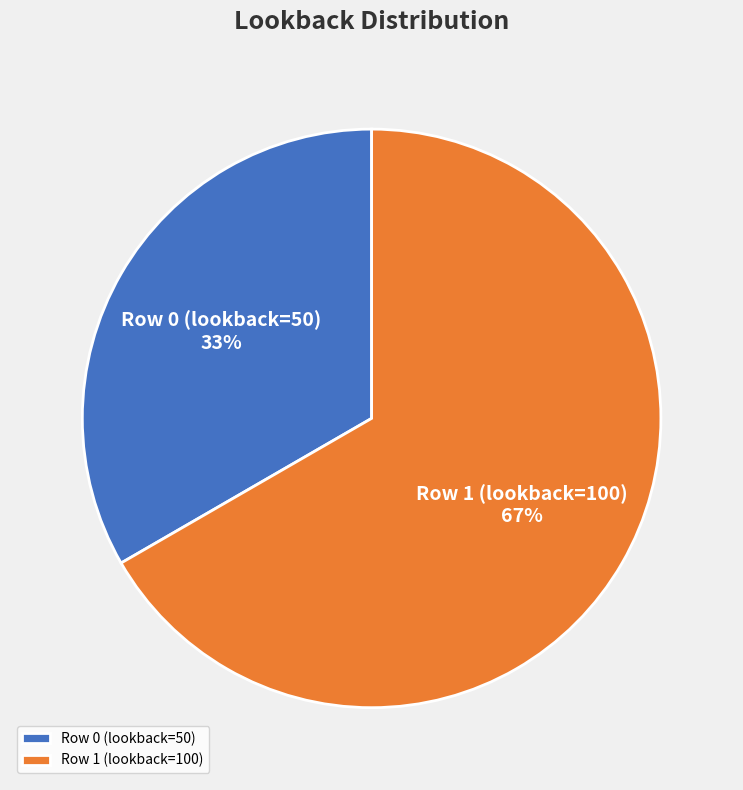

Rank the categories by value from lowest to highest.

Row 0 (lookback=50), Row 1 (lookback=100)